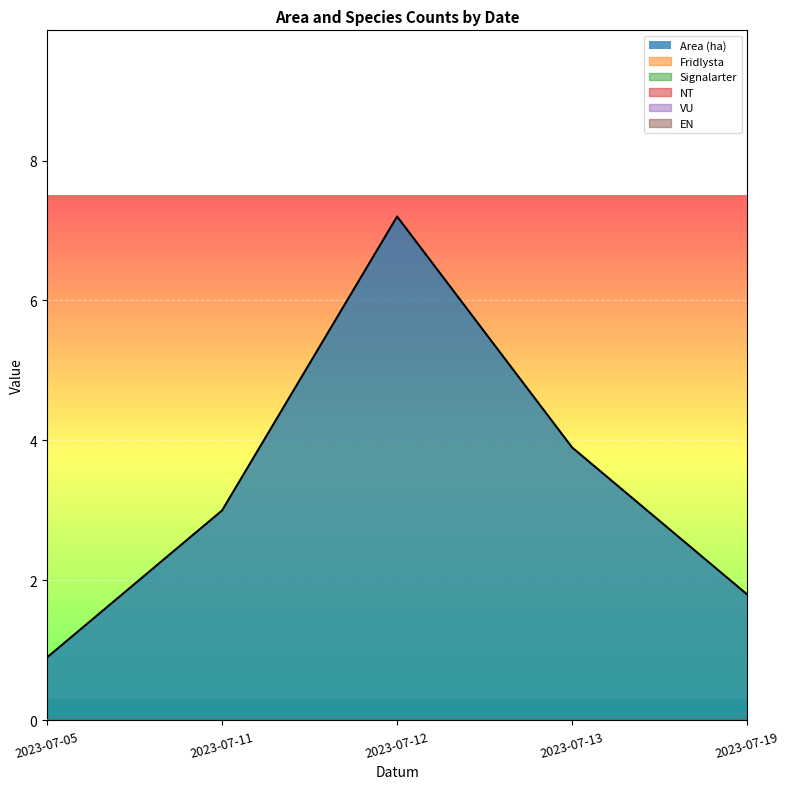

The VU series shows 0.0 at 2023-07-05. True or false?

True